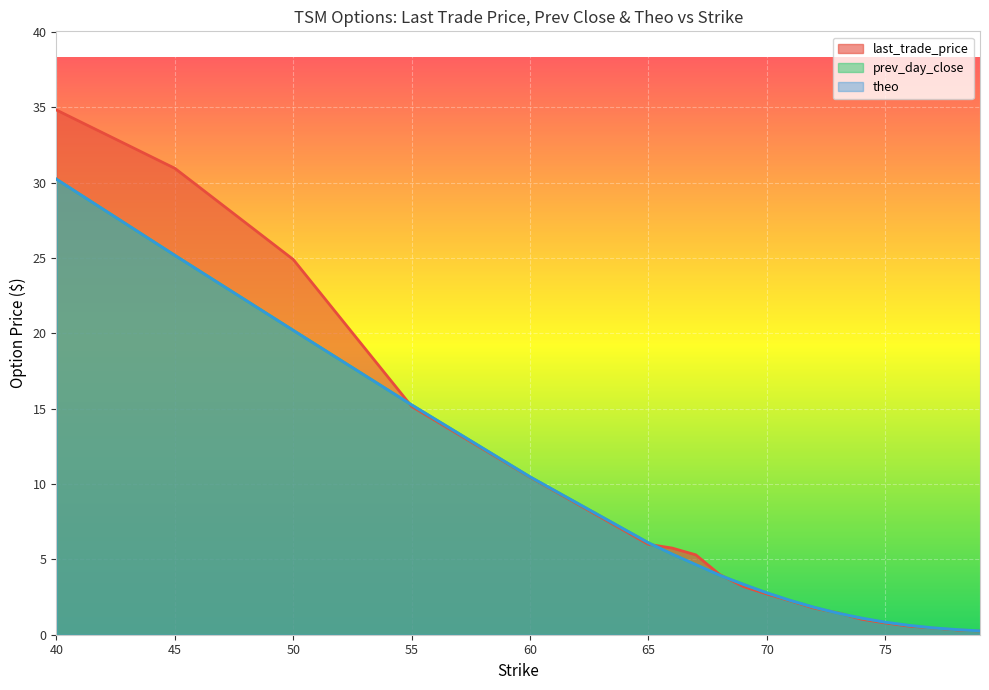

Which series ends up on top after the final intersection of prev_day_close and last_trade_price?

prev_day_close